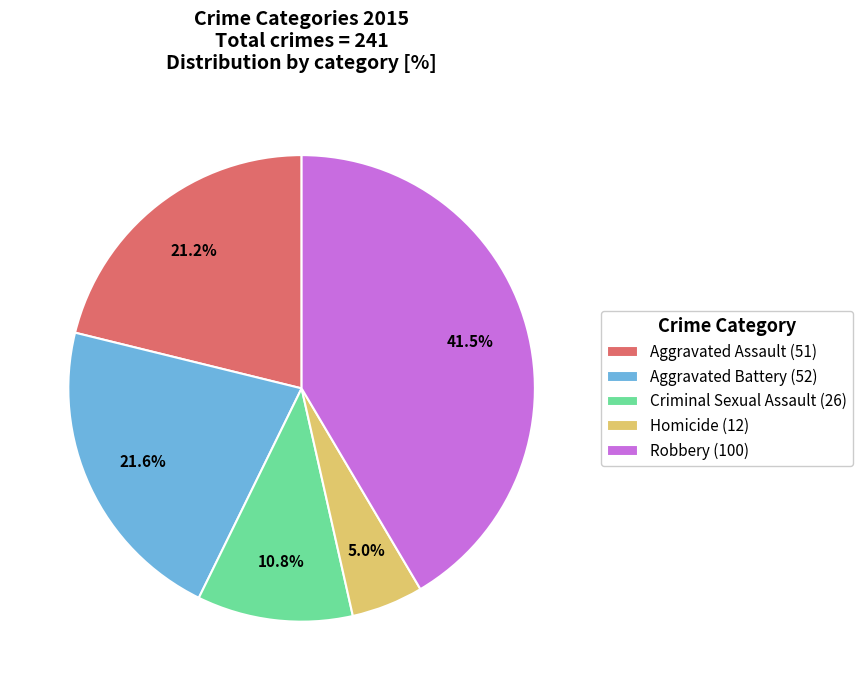

How many segments does this pie chart have?

5